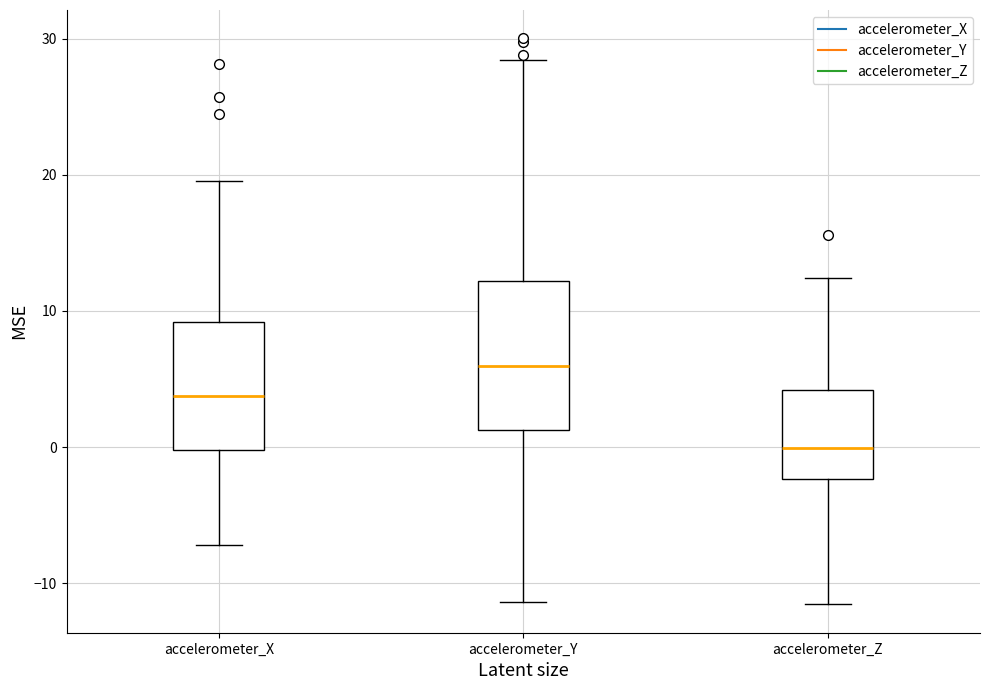

Which box is the tallest, from its lower edge to its upper edge?

accelerometer_Y